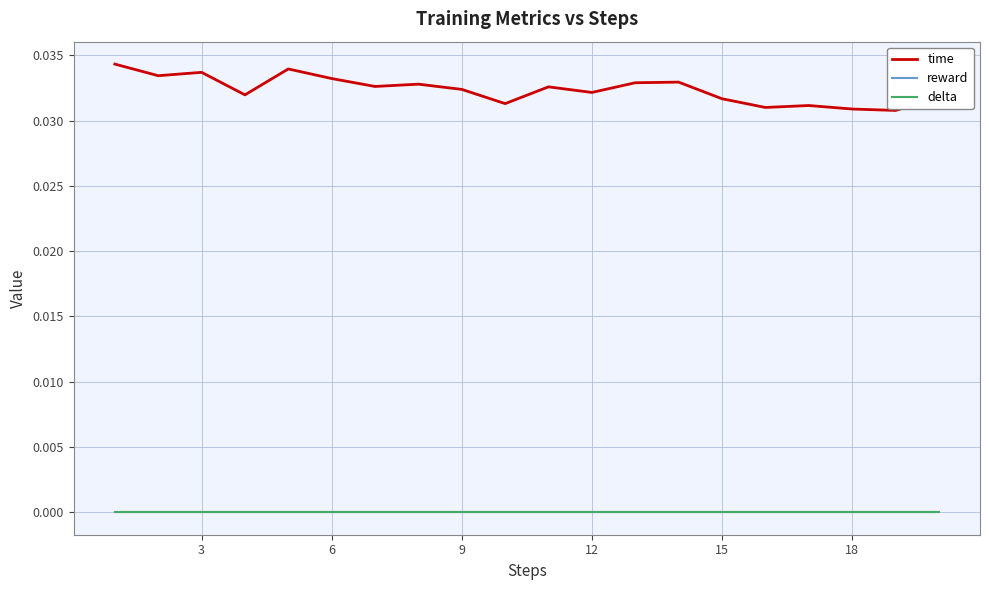

True or false: delta has more than 0 points higher than both neighbors.

False